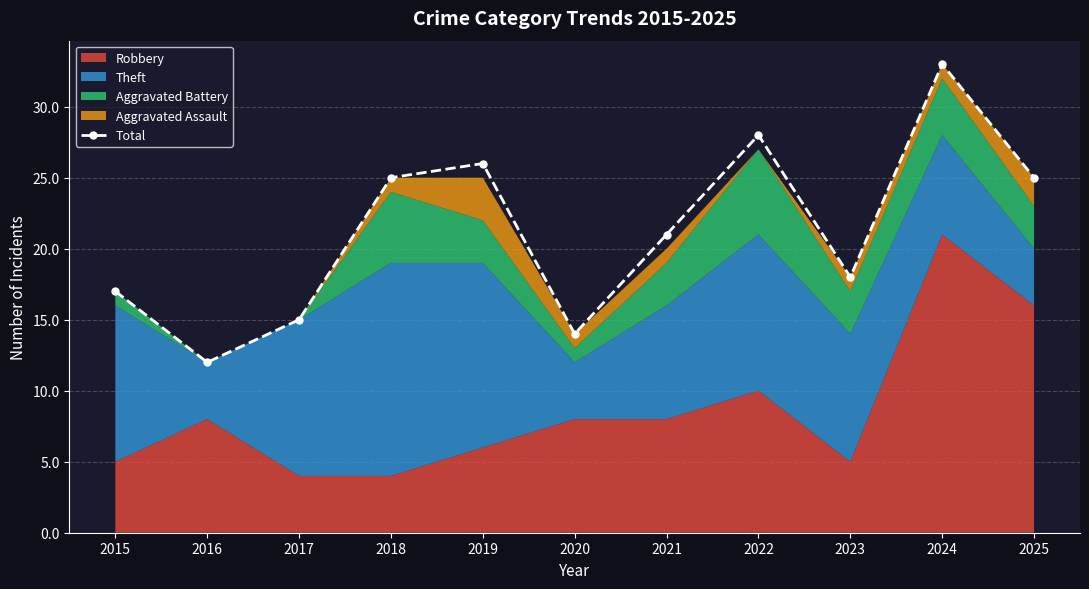

What is the value of the 9th point from the left?

18